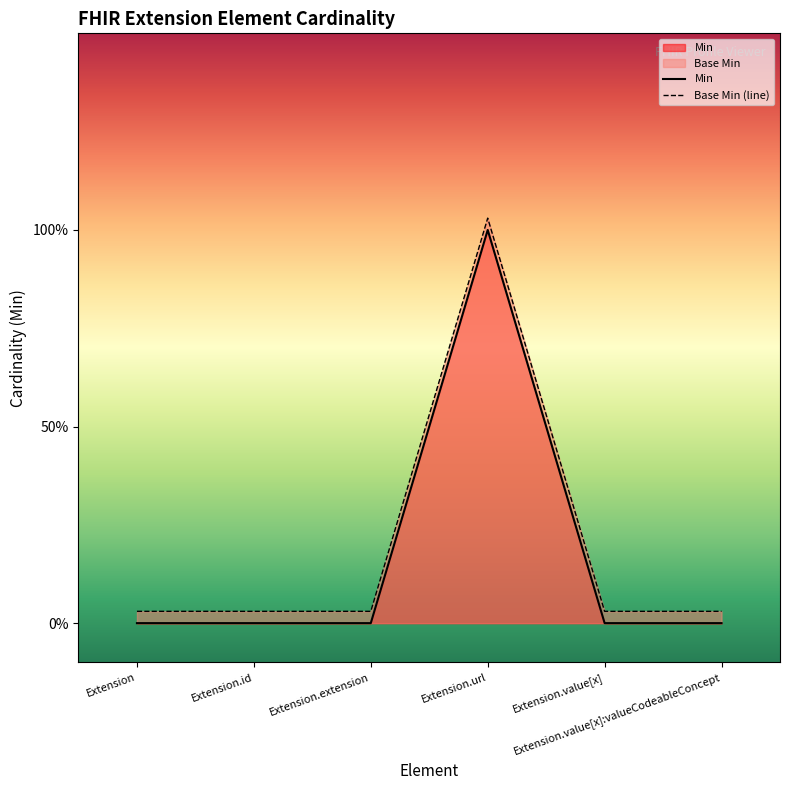

How many lines are shown in the chart?

2